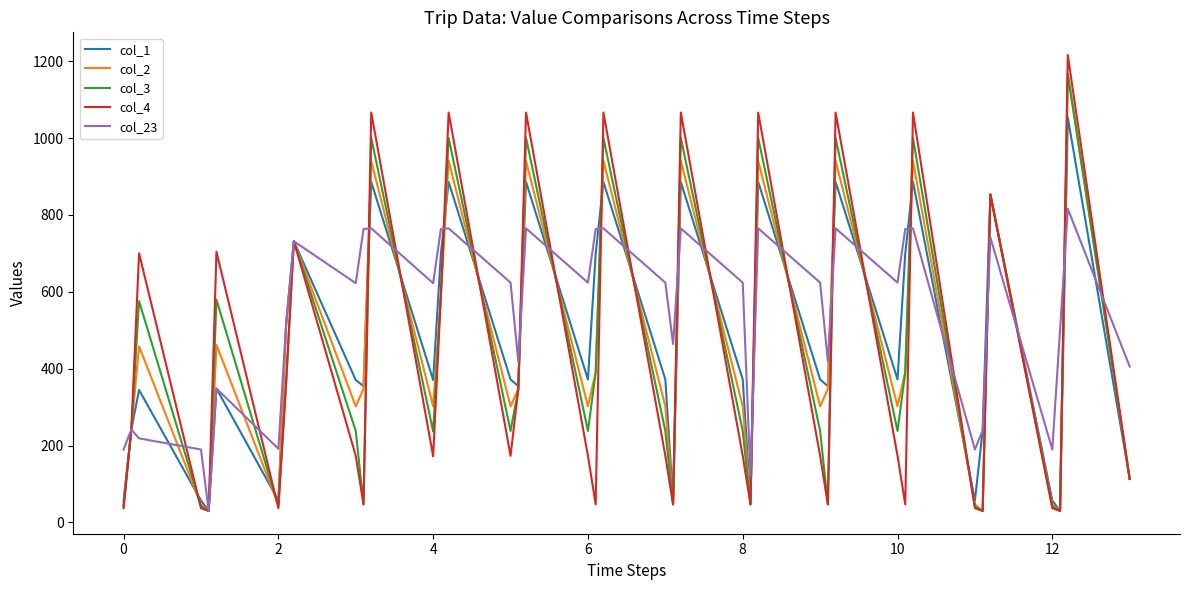

Which series has the largest range (max minus min)?

col_4